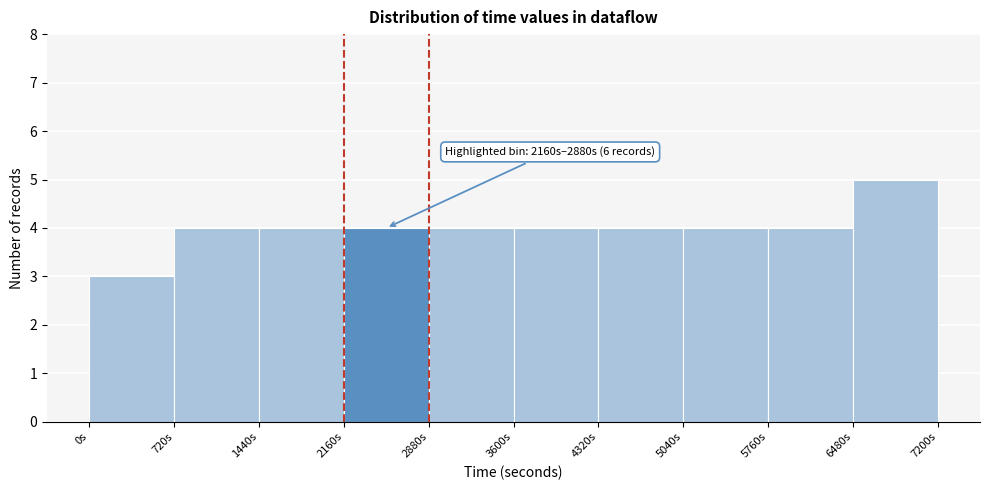

Over which range of the x-axis is the bar tallest?

6480 to 7200